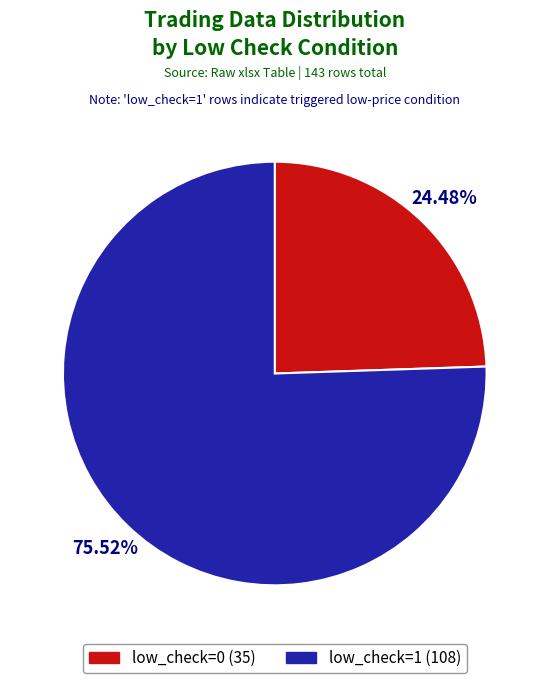

To the nearest percent, what is the difference between the low_check=1 and low_check=0 slice percentages?

51%